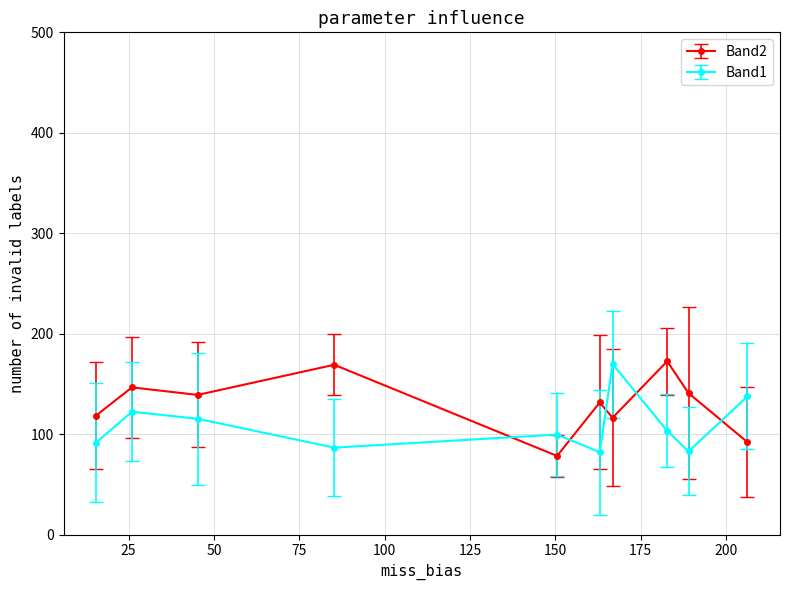

How many lines are shown in the chart?

2